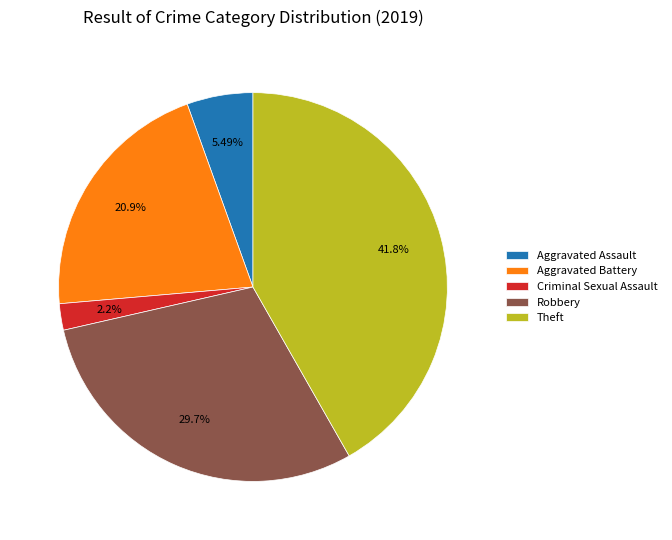

To the nearest percent, what is the average slice percentage?

20%